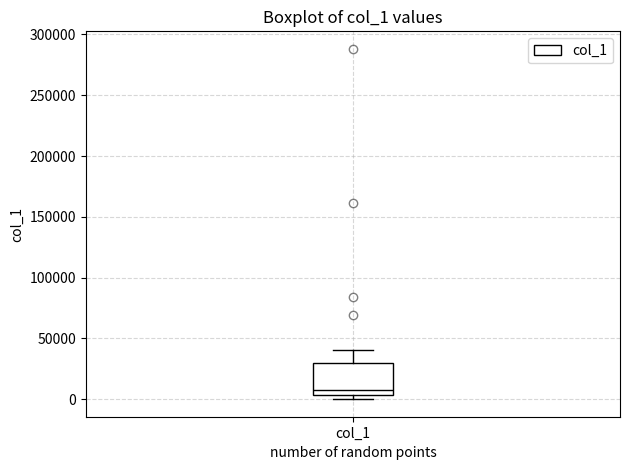

Transcribe this box plot: give where the median line is, the range the box spans, and where the two whiskers end, as read against the y-axis. The values are not printed on the chart, so give them approximately, as read against the axis.

median 10000, box 5000 to 30000, whiskers 0 to 40000